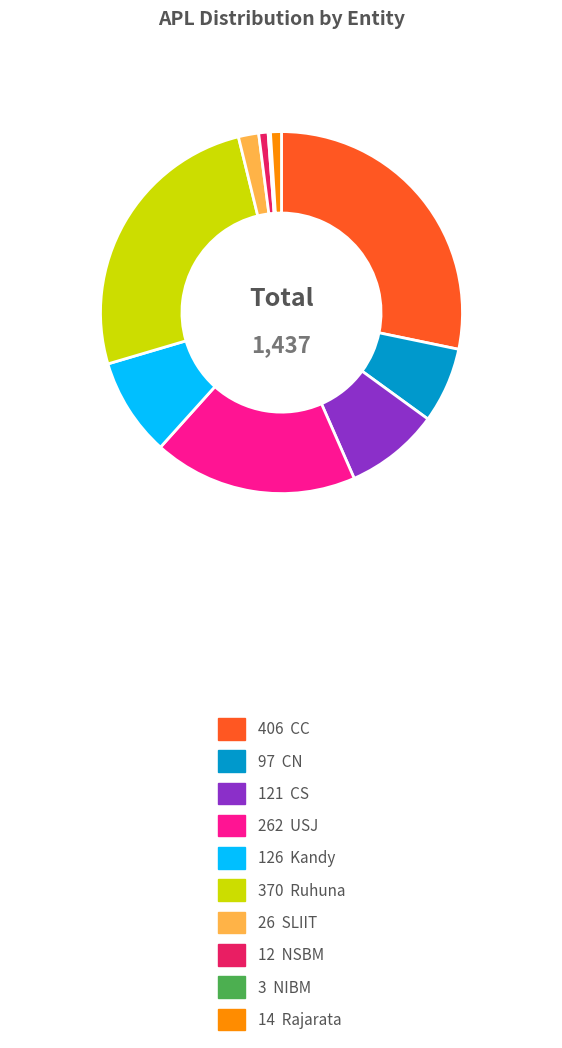

Does any single category account for the majority?

No